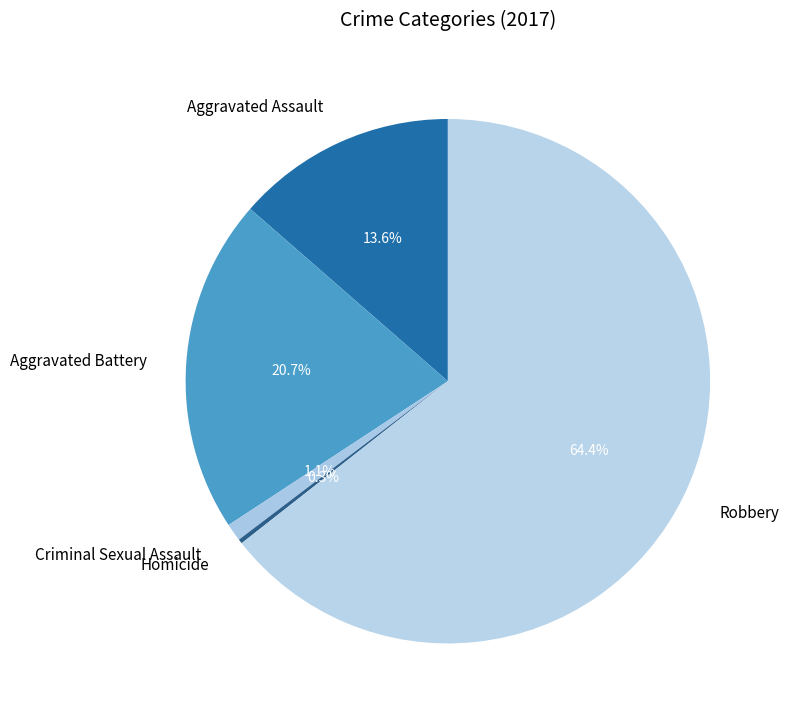

What is the ratio of the value at Aggravated Battery to the value at Aggravated Assault?

1.5